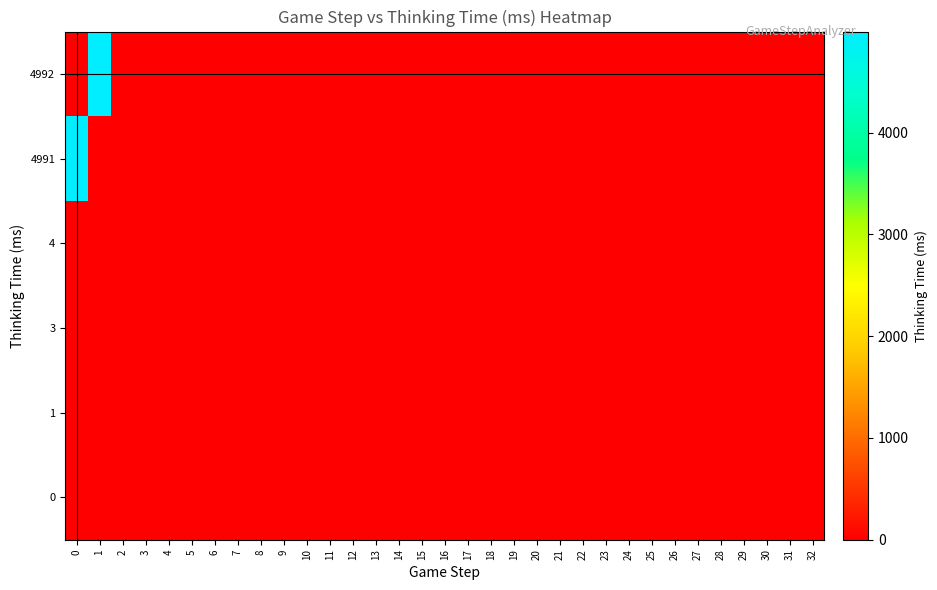

At which category is the sum across all series the highest?

1